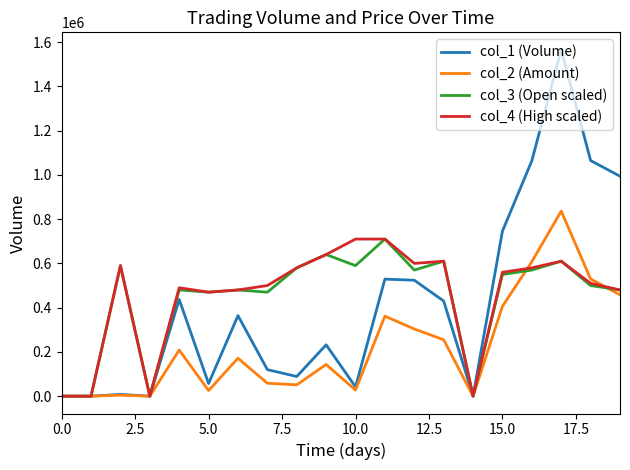

Which series has the widest spread of values?

col_1 (Volume)